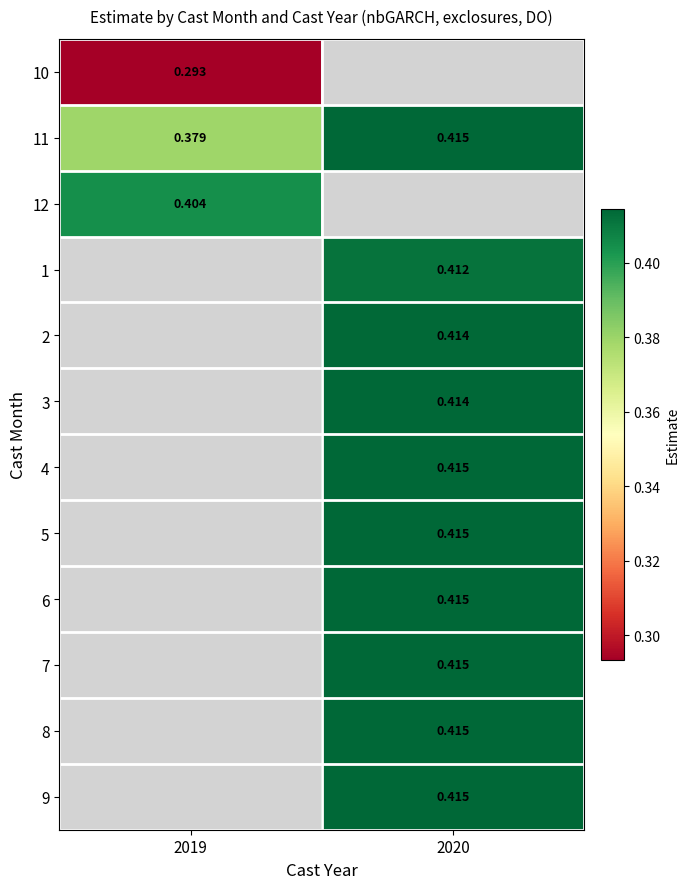

What is the maximum value shown in the chart?

0.4